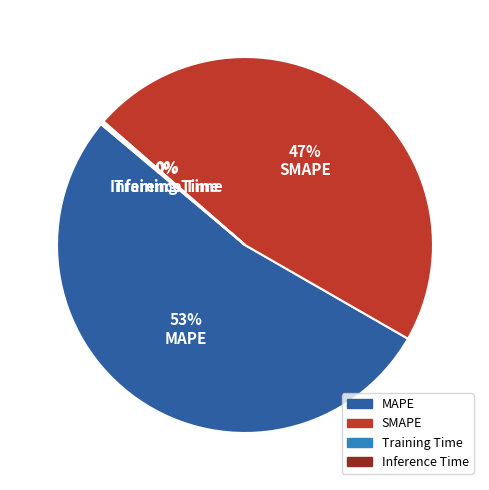

What is the majority slice?

MAPE